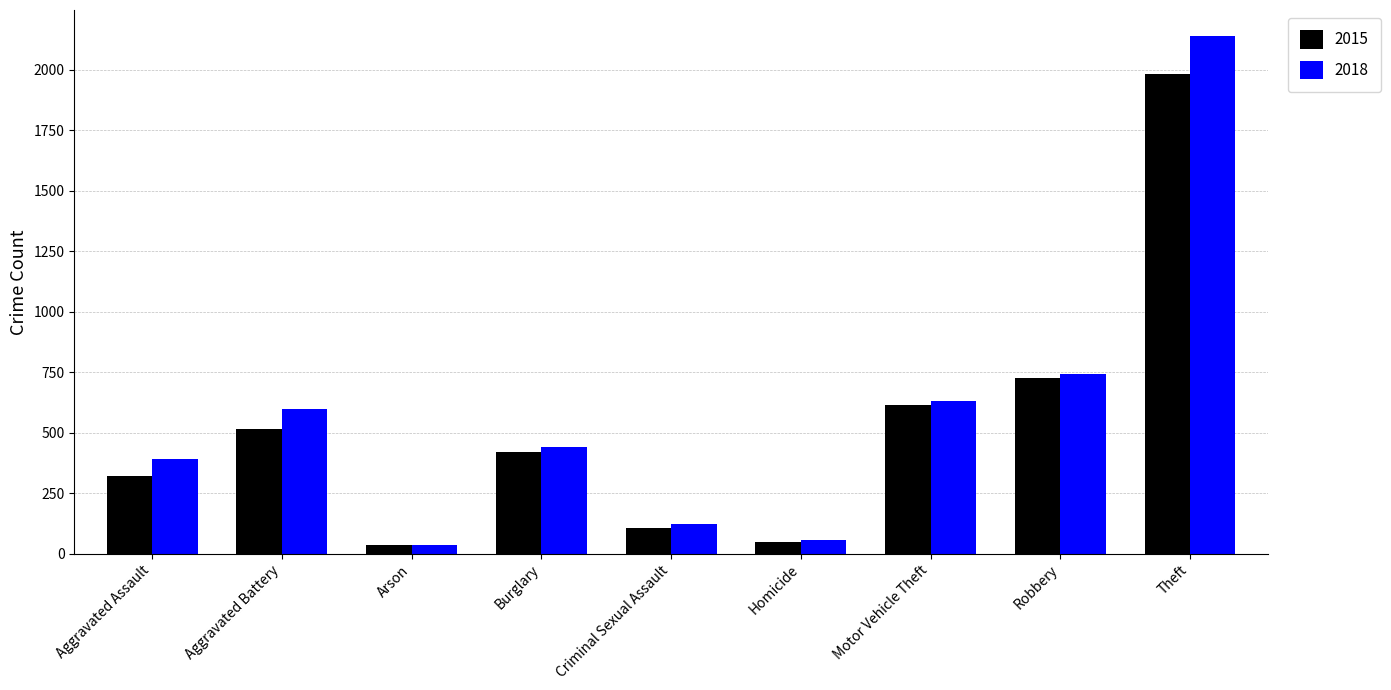

What is the total value across all series at Theft?

4121